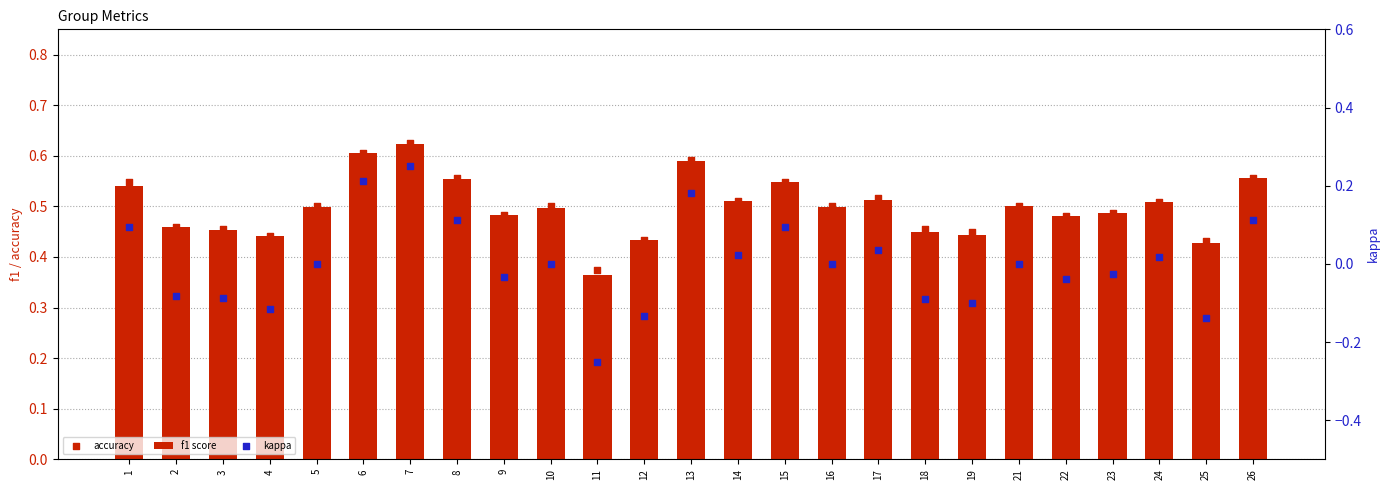

Is the value of f1 score at 5 greater than the value of kappa at 8?

Yes